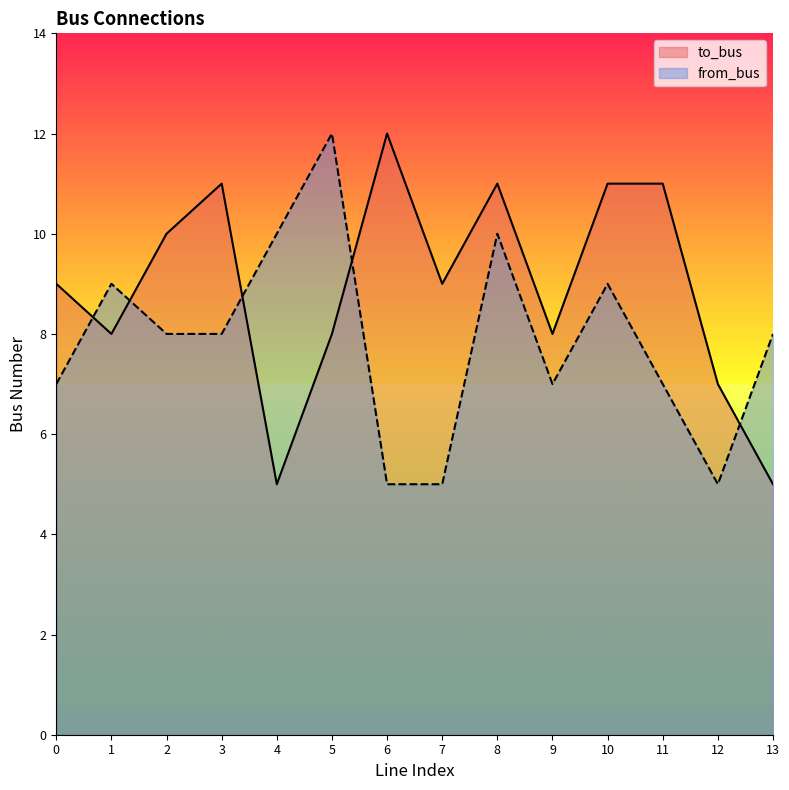

Between 0 and 7, which series saw the biggest shift?

from_bus